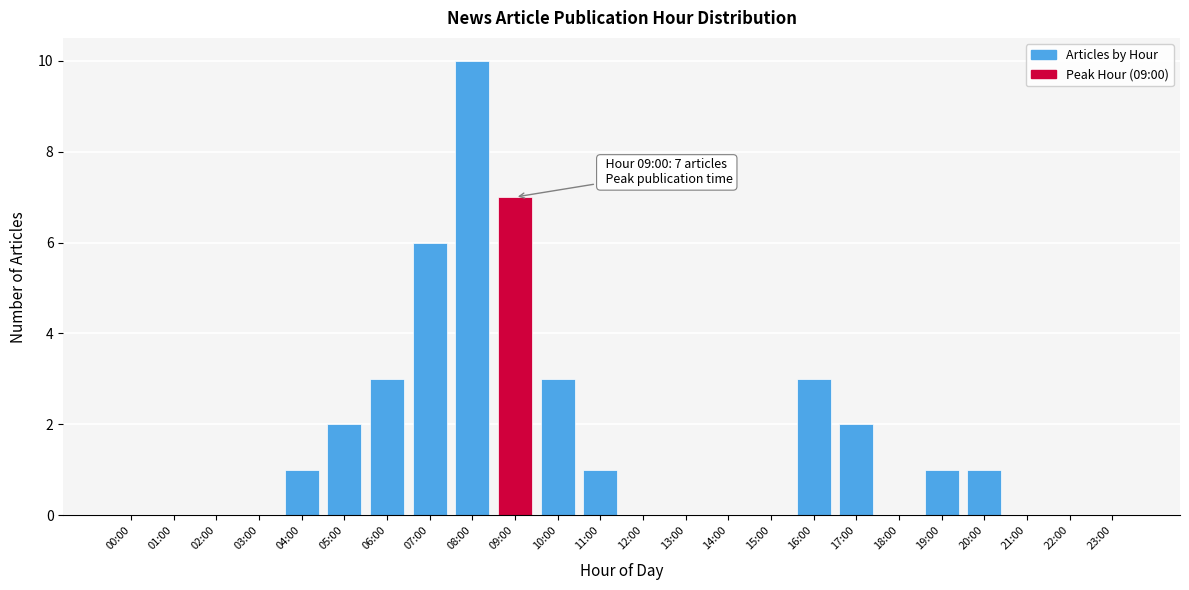

Reading right to left, list all the values displayed in this chart.

23:00=0	22:00=0	21:00=0	20:00=1	19:00=1	18:00=0	17:00=2	16:00=3	15:00=0	14:00=0	13:00=0	12:00=0	11:00=1	10:00=3	09:00=7	08:00=10	07:00=6	06:00=3	05:00=2	04:00=1	03:00=0	02:00=0	01:00=0	00:00=0